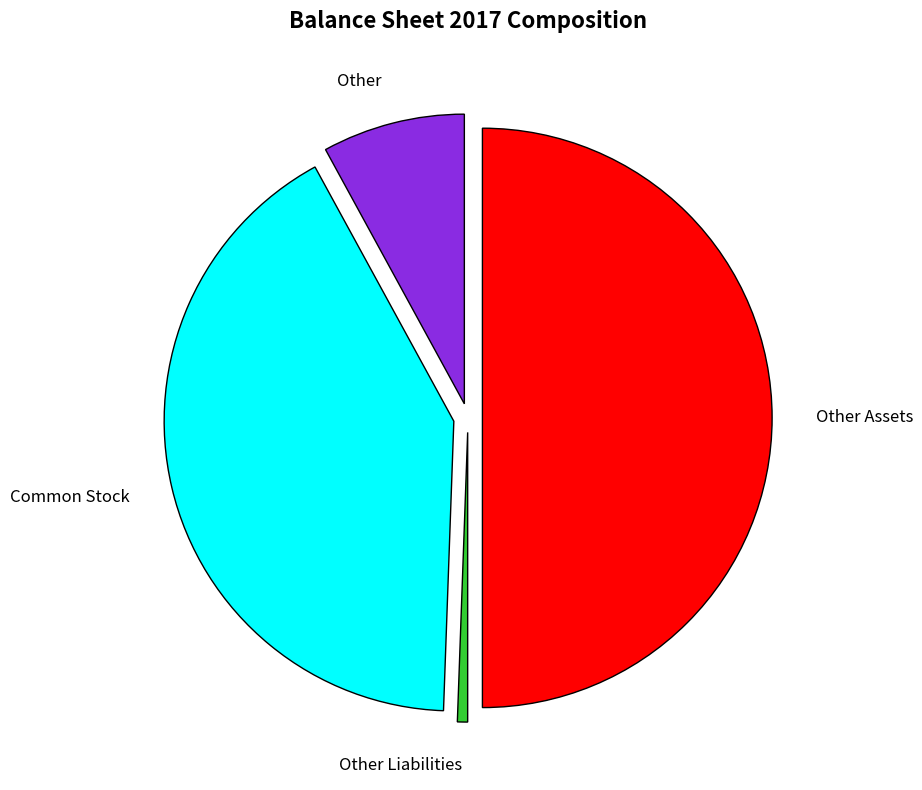

Which slice is the smallest?

Other Liabilities